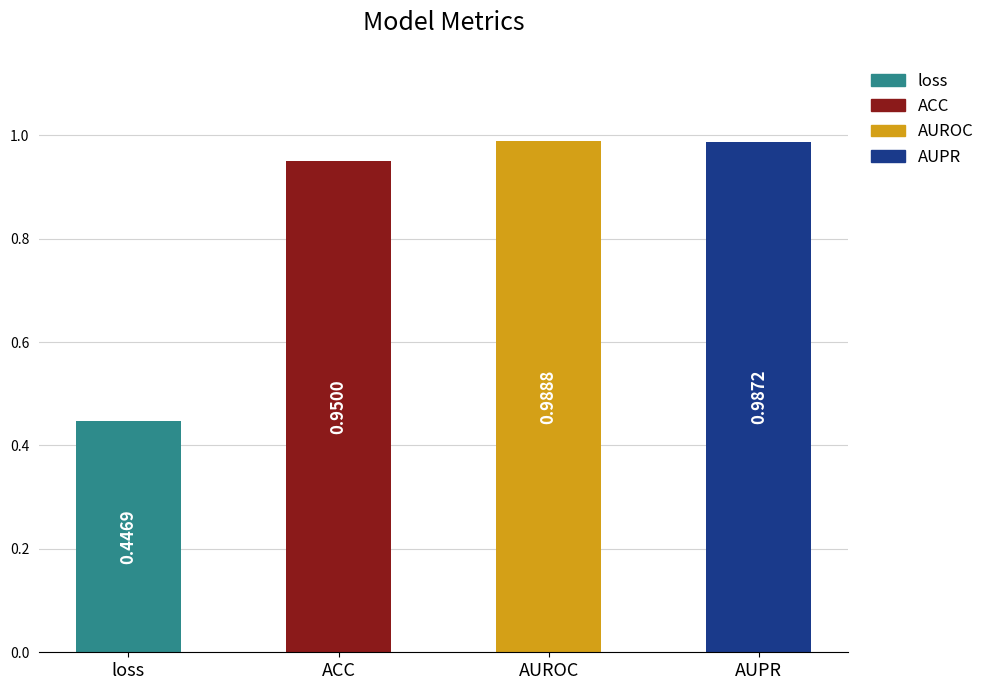

What position from the left is loss?

1